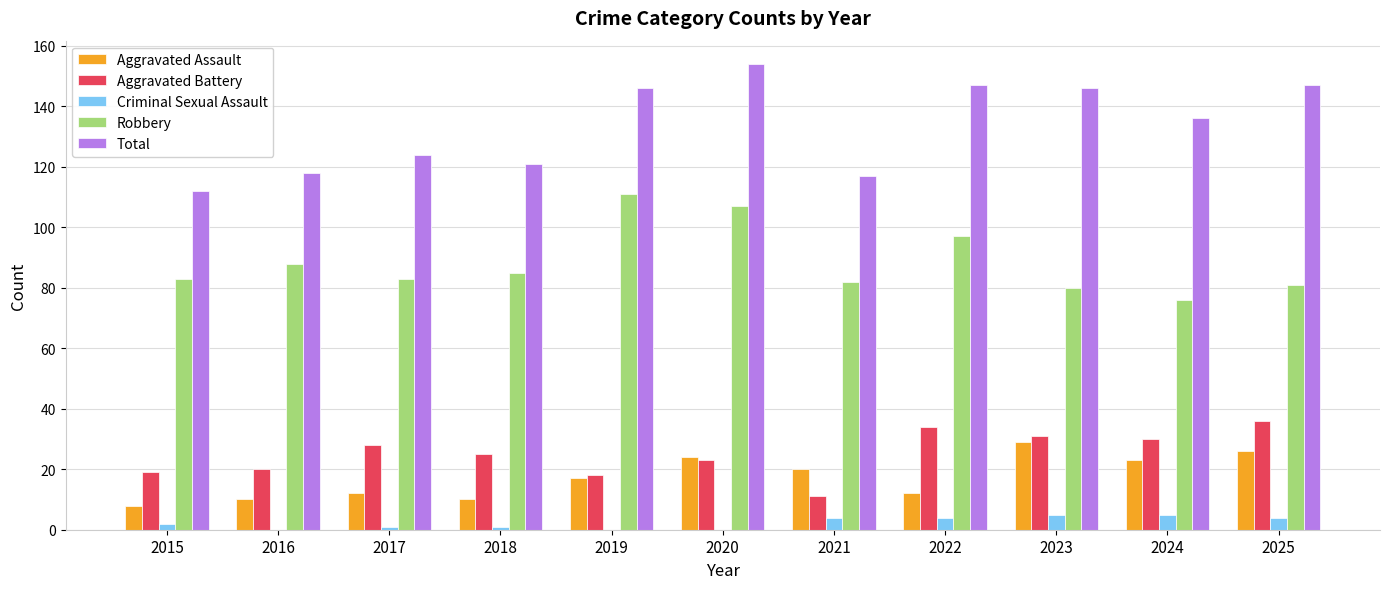

Are the bars horizontal?

No